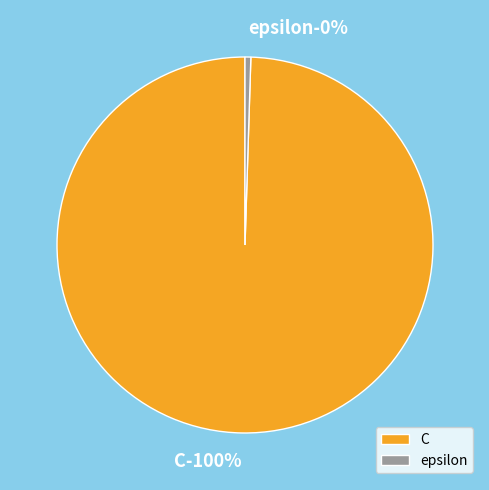

Count the number of slices in the pie.

2